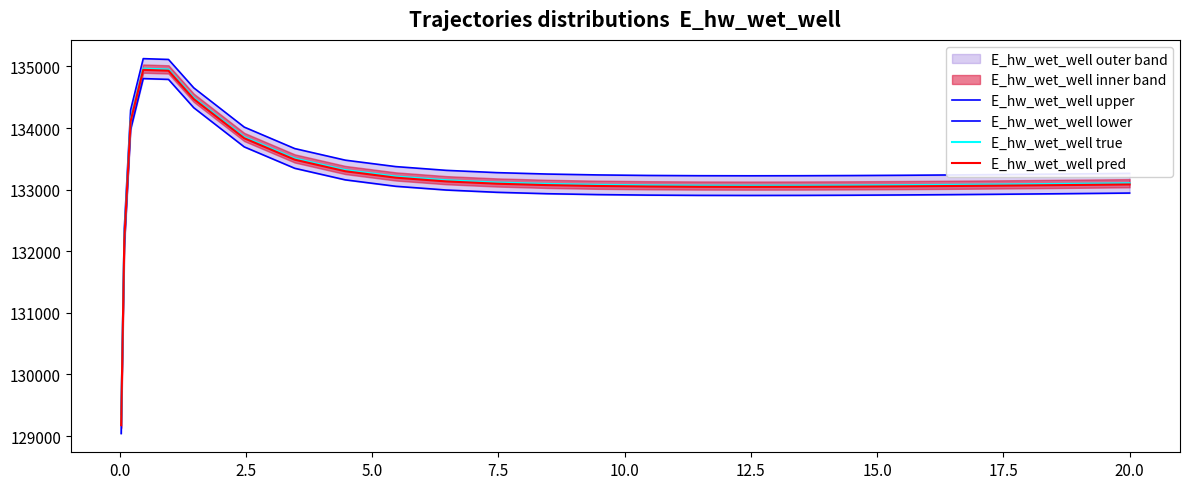

How many values in the E_hw_wet_well pred series are below 133073?

12